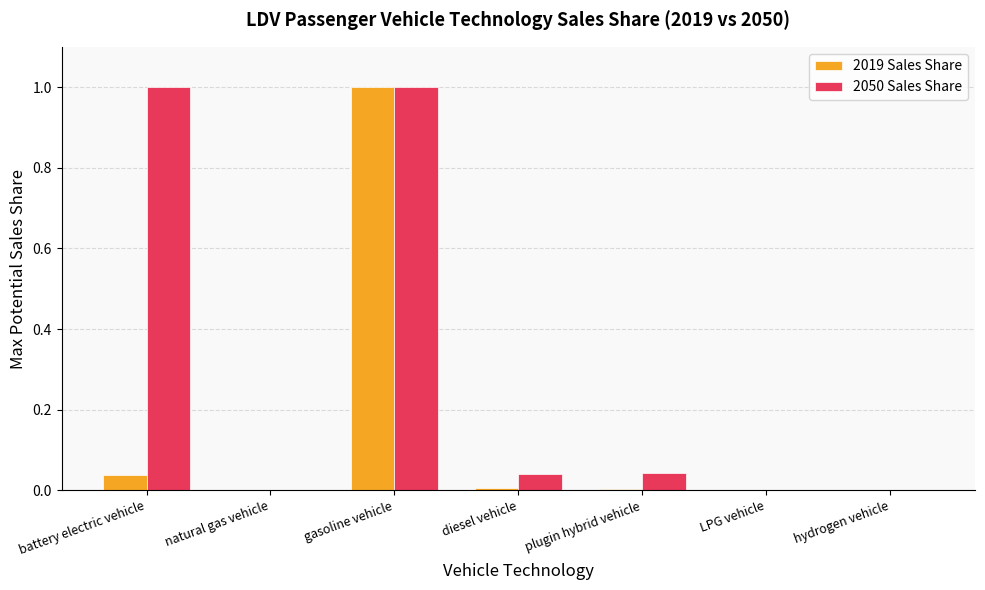

The value of 2019 Sales Share at hydrogen vehicle is 0.0. True or false?

True